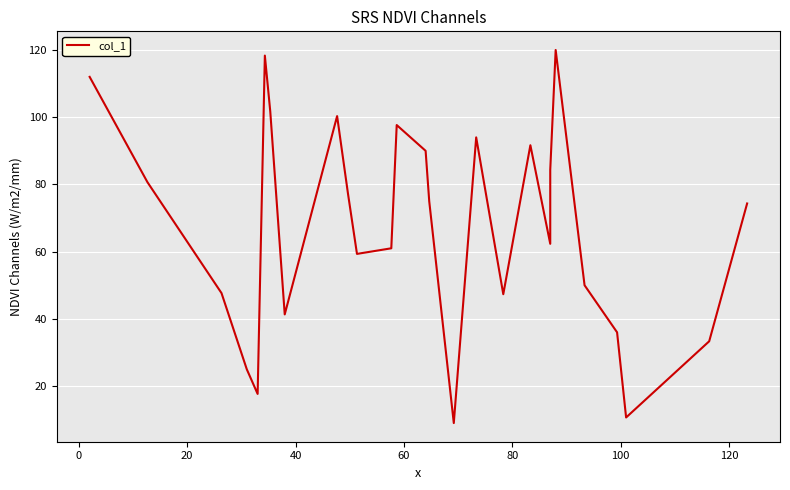

Is this an area chart (filled region under the line)?

No